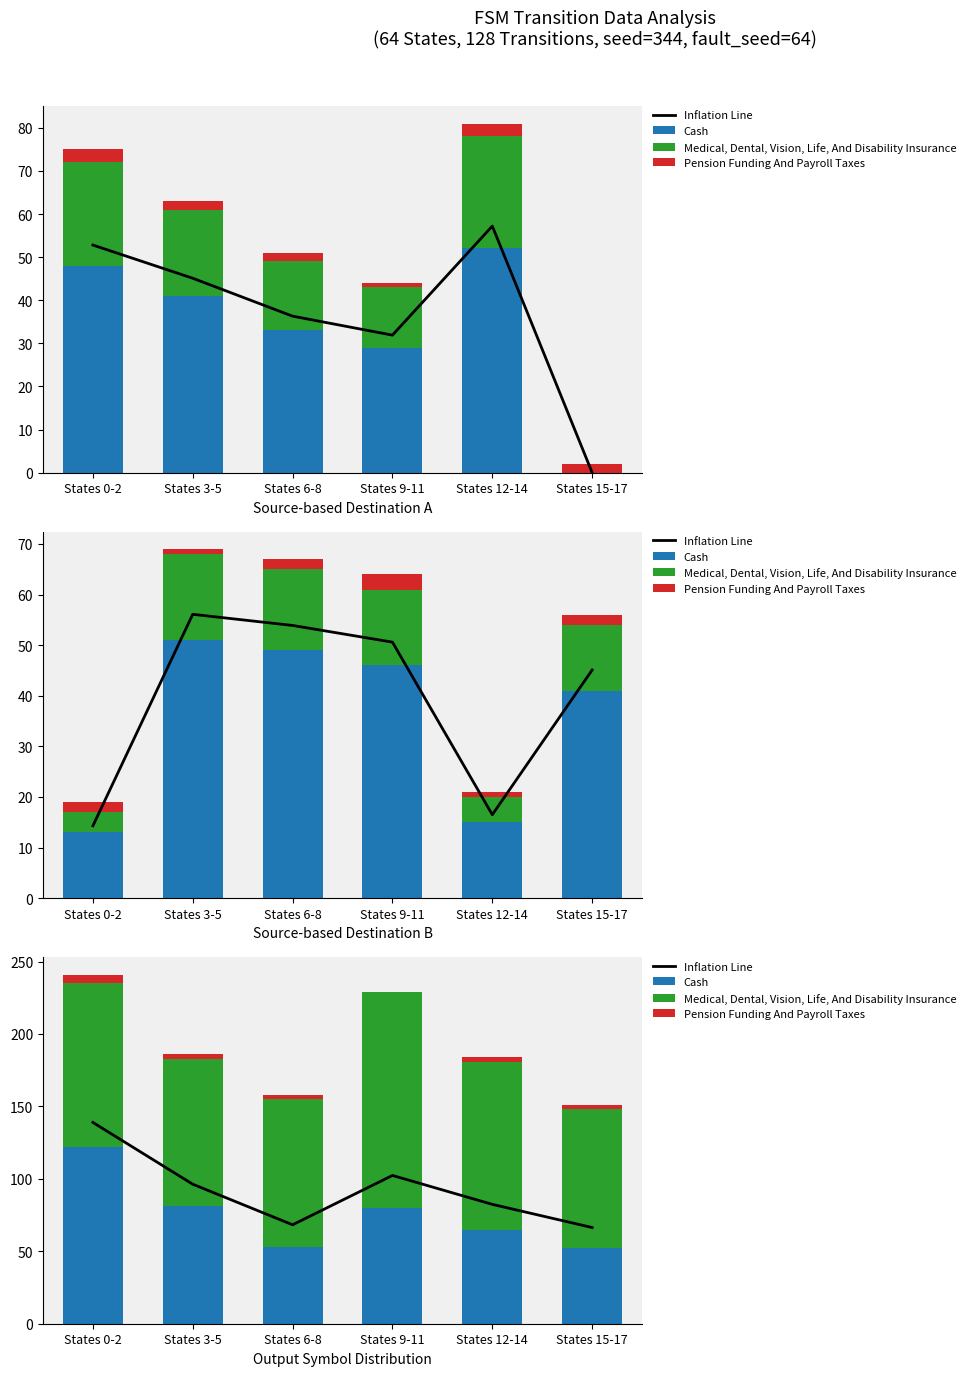

List the series in order of their peak value, highest first.

Medical, Dental, Vision, Life, And Disability Insurance, Inflation Line, Cash, Pension Funding And Payroll Taxes